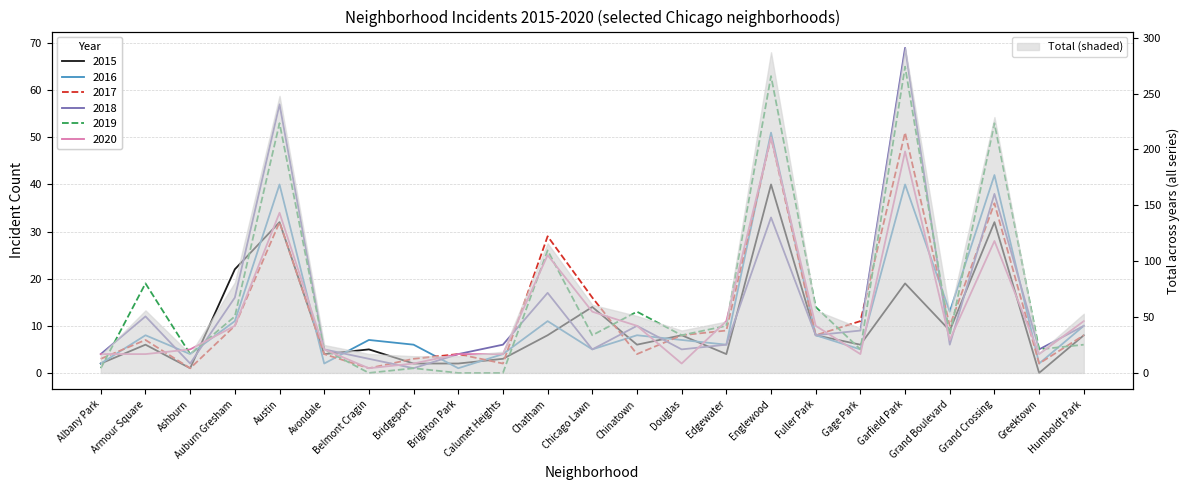

What is the highest value of the 2020 series?

50